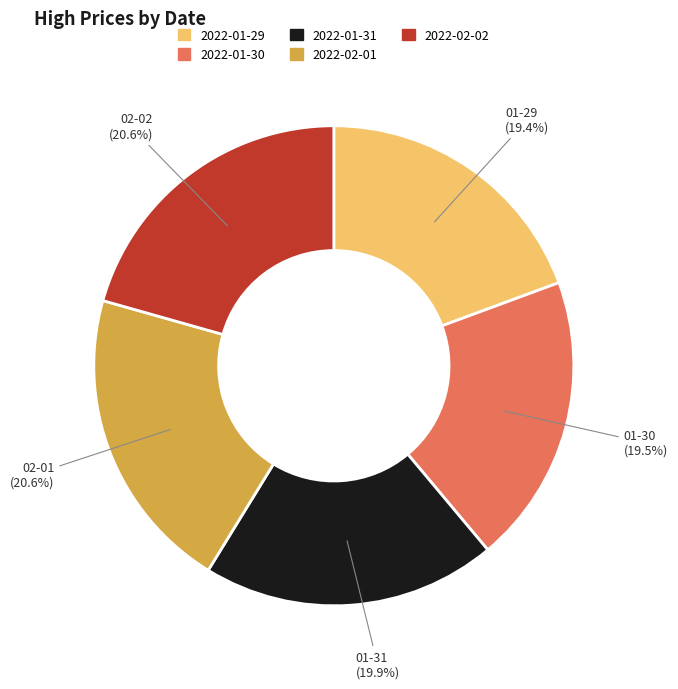

True or false: 2022-01-29 accounts for 32% of the total.

False